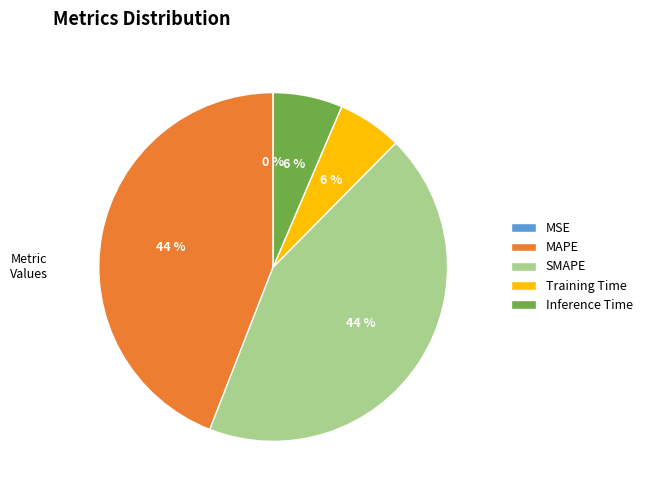

Combined, do Training Time and Inference Time account for over 50%?

No